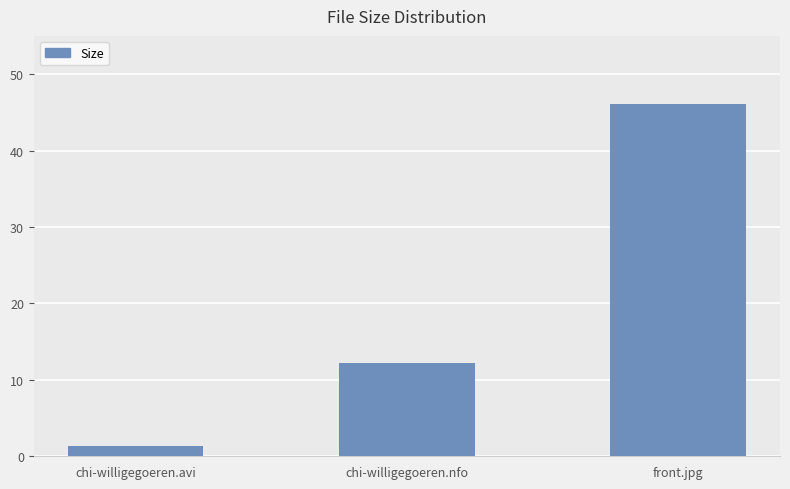

How many values exceed 12?

2